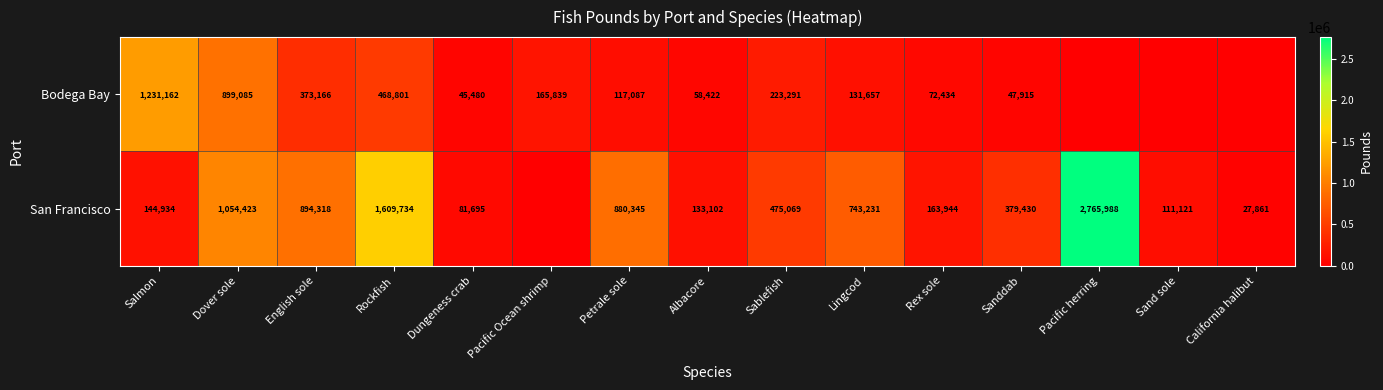

At which category does the chart reach its minimum across all series?

Pacific herring